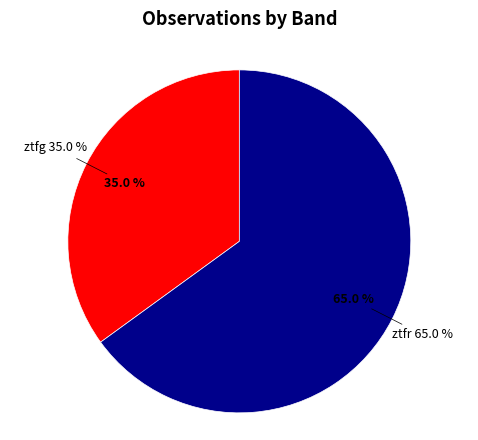

How many segments does this pie chart have?

2